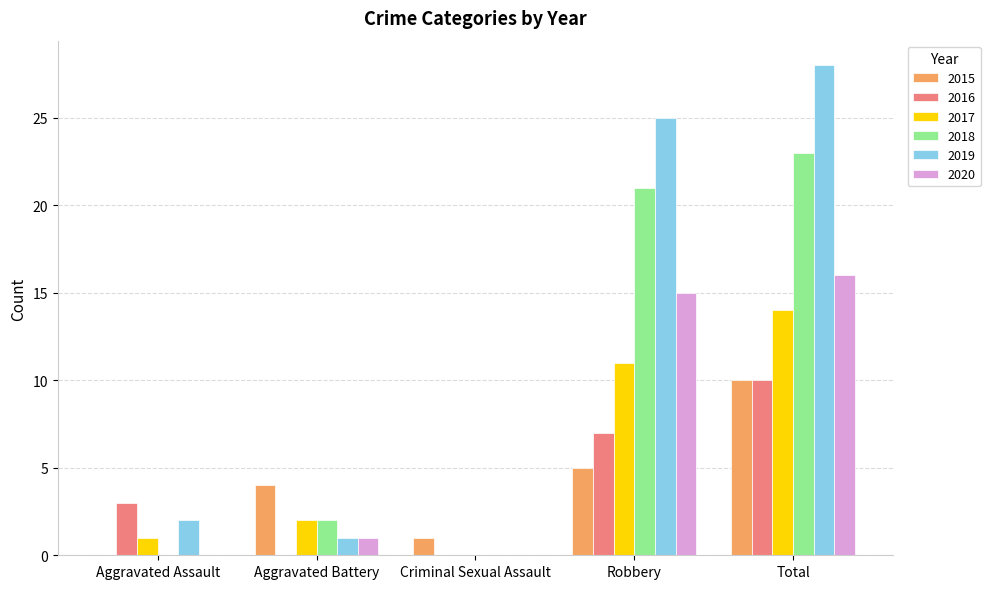

Are the bars grouped side by side (vs. stacked)?

Yes